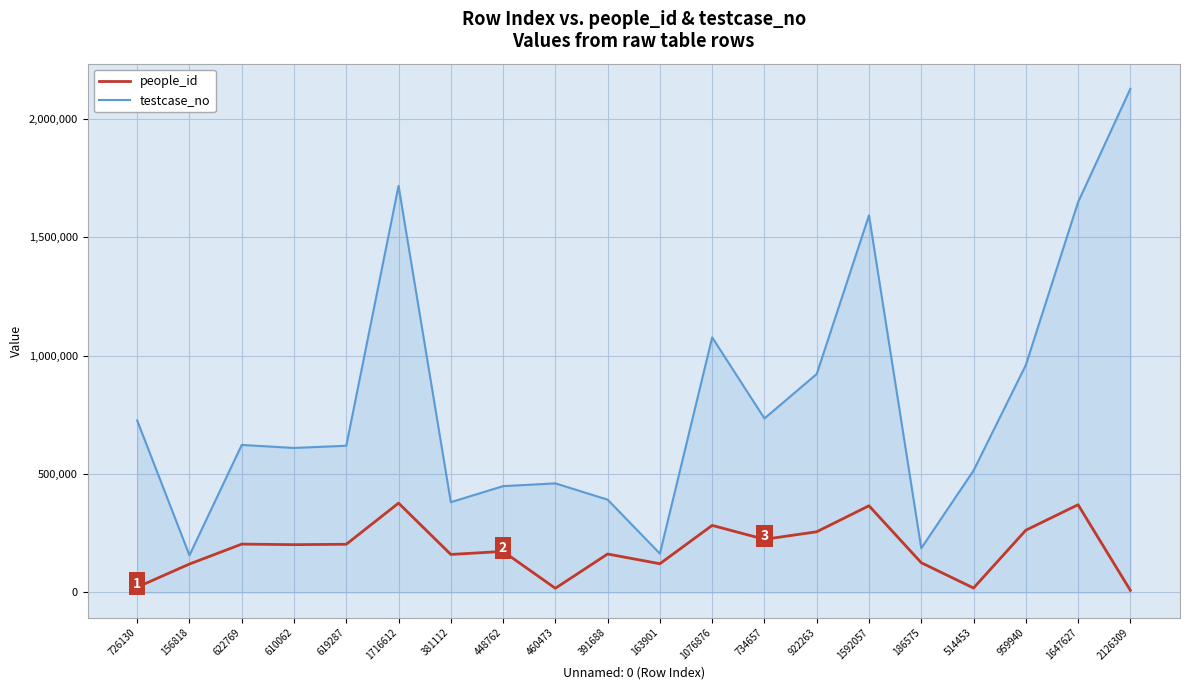

How many interior local valleys does the testcase_no series have?

6